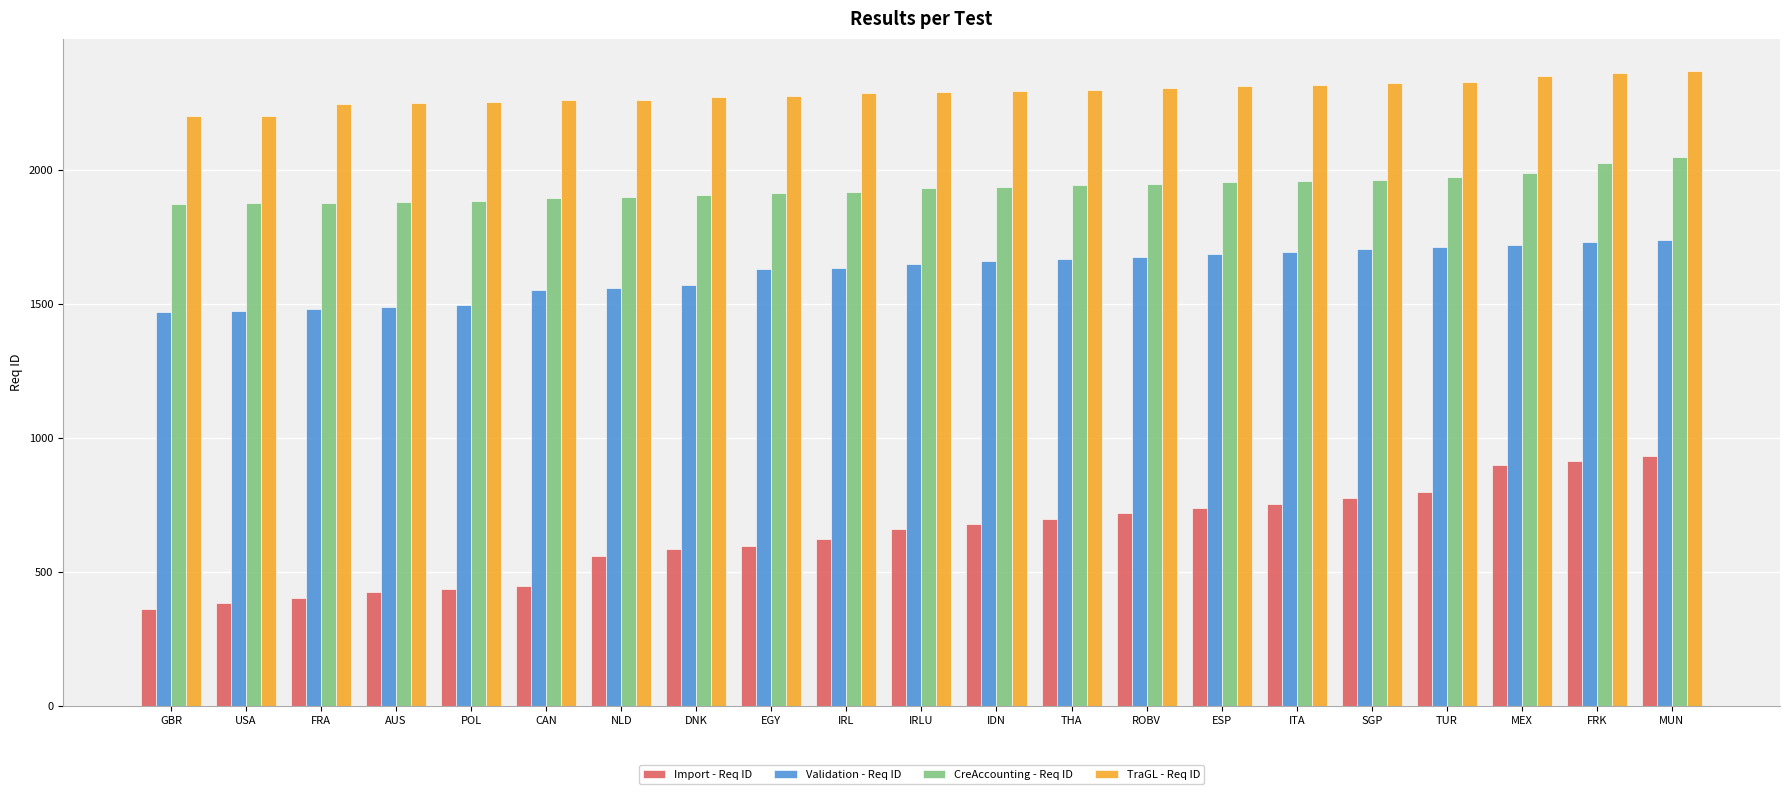

What is the average value of the TraGL - Req ID series?

2290